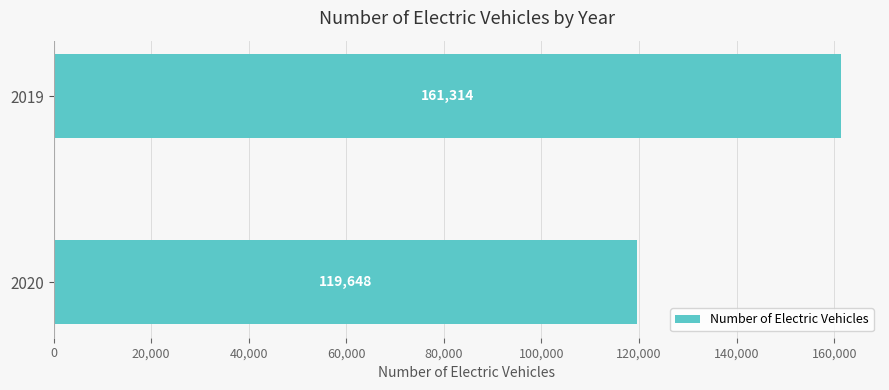

Count the values in the range 119648 to 161314.

2